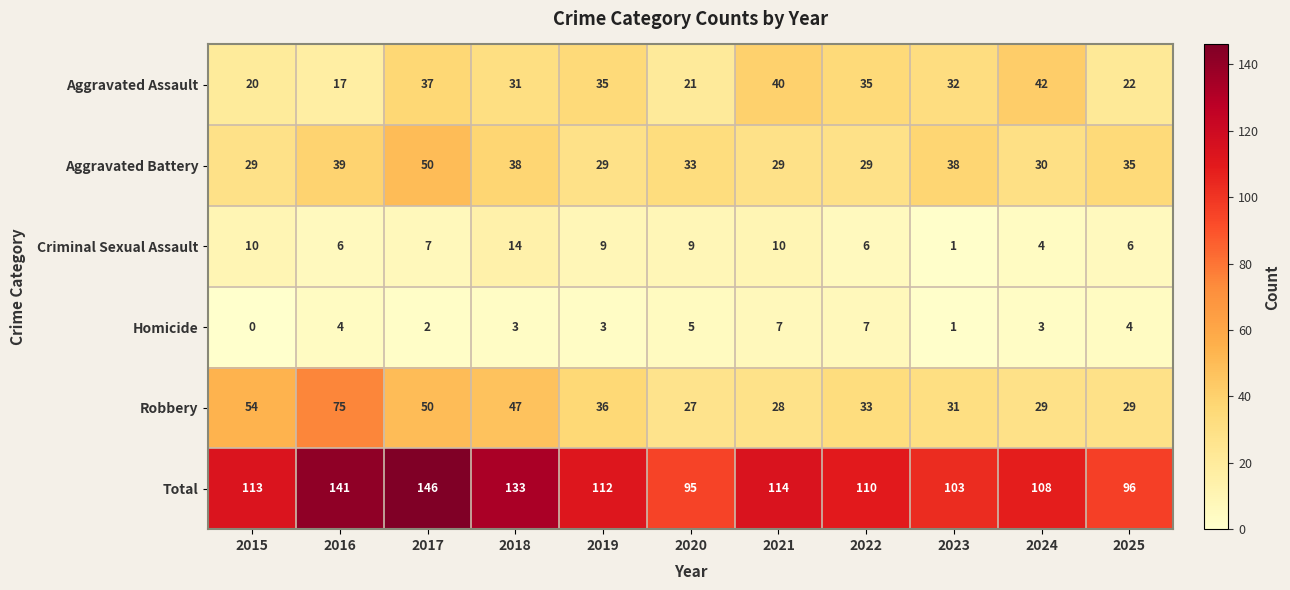

The Total series shows 133 at 2018. True or false?

True